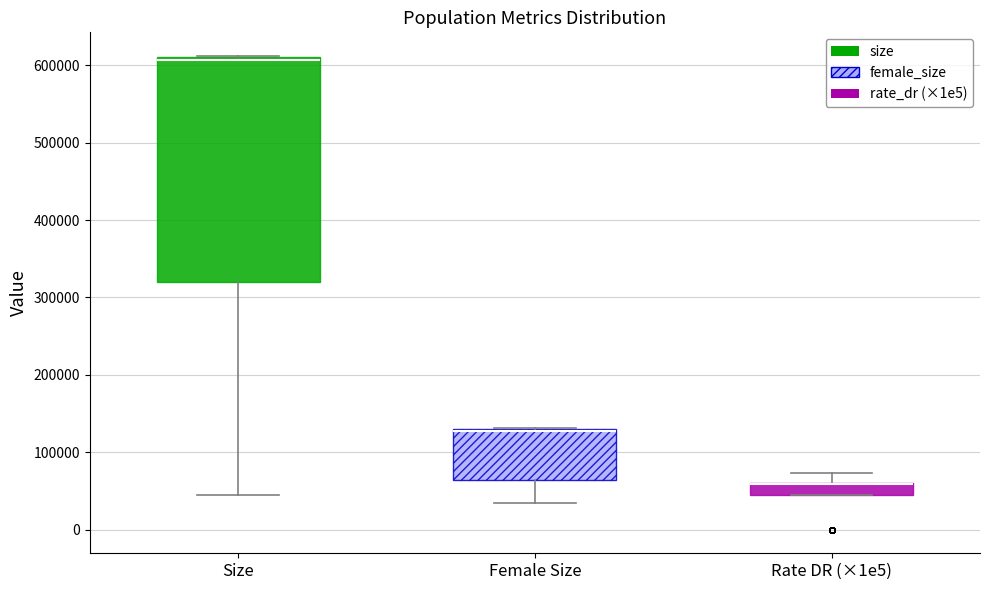

Reading left to right, read every box against the y-axis: the position of its median line, the range the box covers, and the ends of its whiskers. The values are not printed on the chart, so give them approximately, as read against the axis.

Size: median 610000 (just below the box's upper edge), box 320000 to 610000, whiskers 40000 to 610000
Female Size: median 130000 (drawn on the box's upper edge), box 60000 to 130000, whiskers 30000 to 130000
Rate DR (×1e5): median 60000 (drawn on the box's upper edge), box 40000 to 60000, whiskers 40000 to 70000